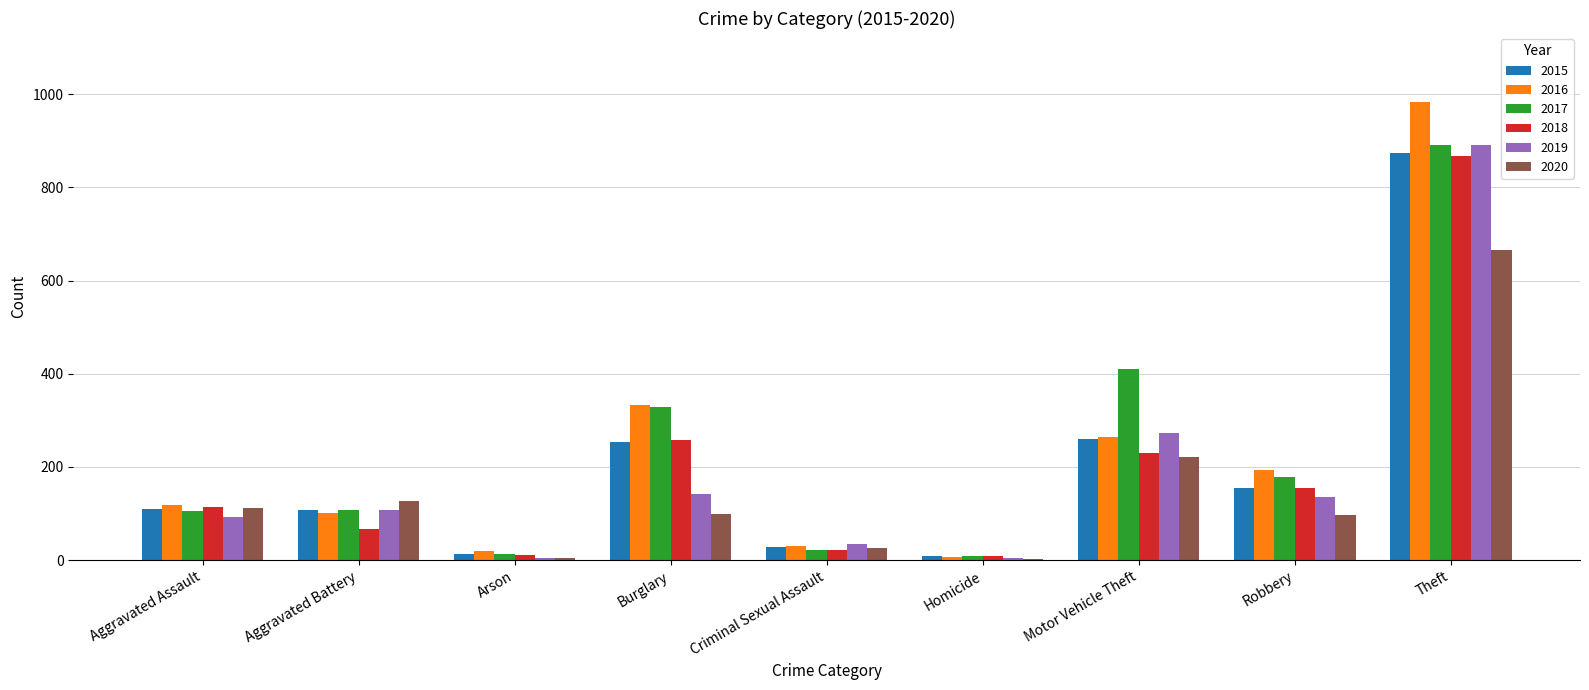

Where is 2018 nearest to the value 439?

Burglary